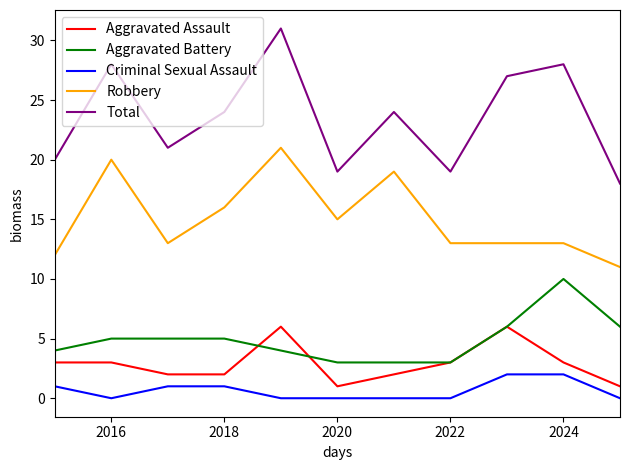

Which series has the largest total across all categories?

Total